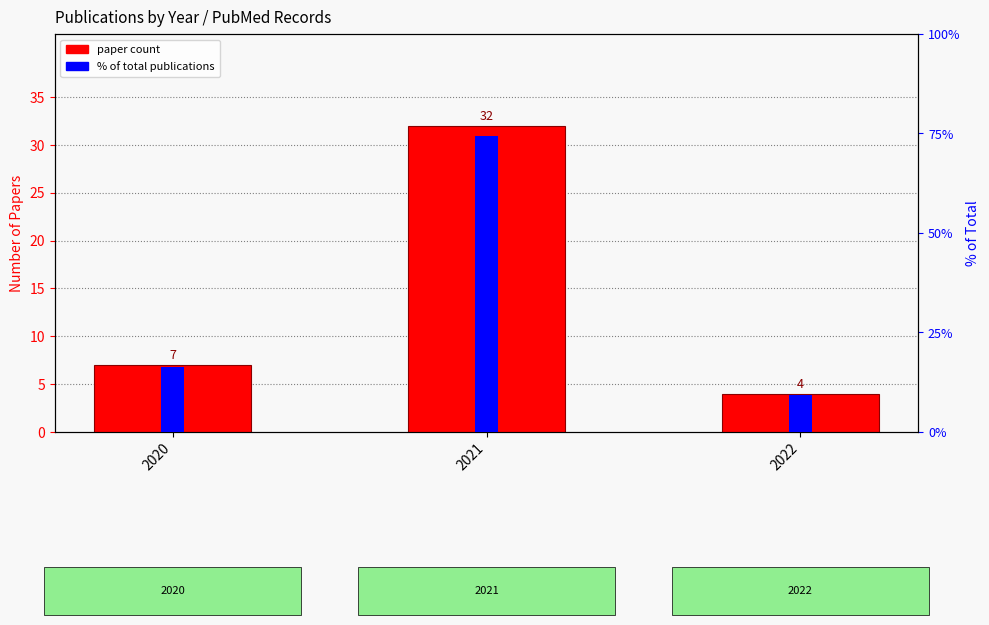

Which series changed the most between 2020 and 2021?

% of total